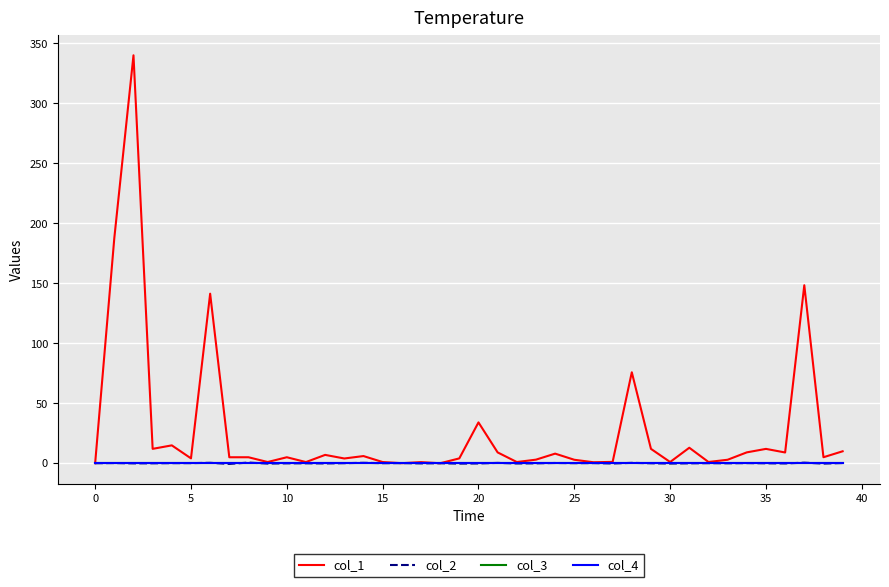

Does the chart have visible grid lines?

Yes